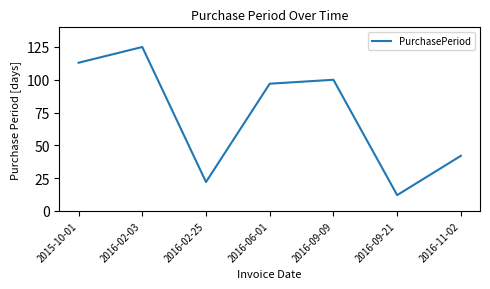

How many categories are shown in the chart?

7